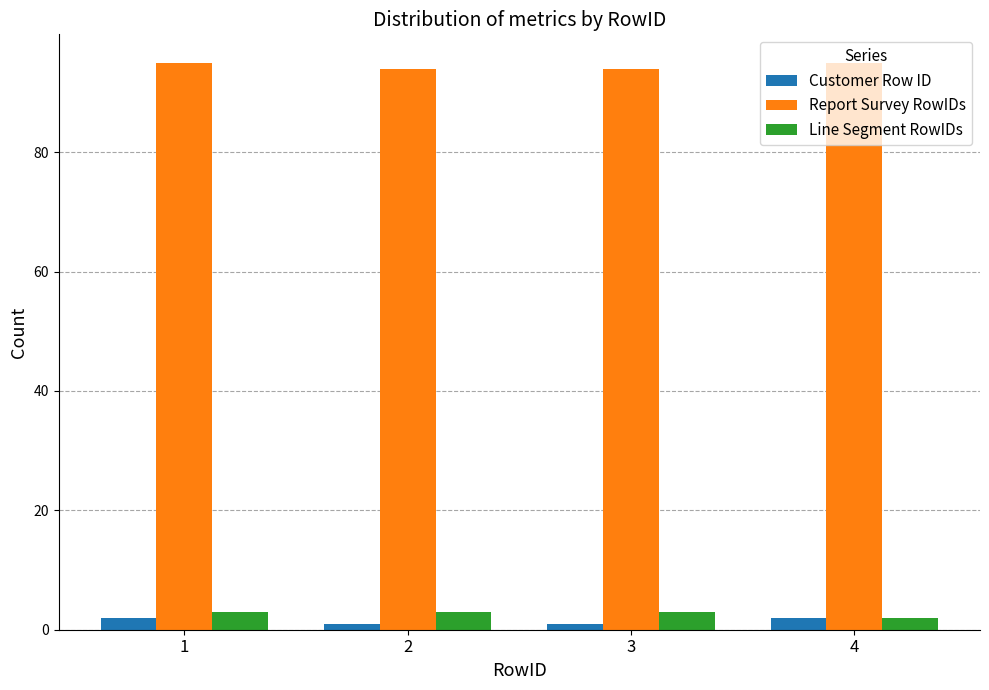

What is the sum of the Report Survey RowIDs values at 3 and 2?

188